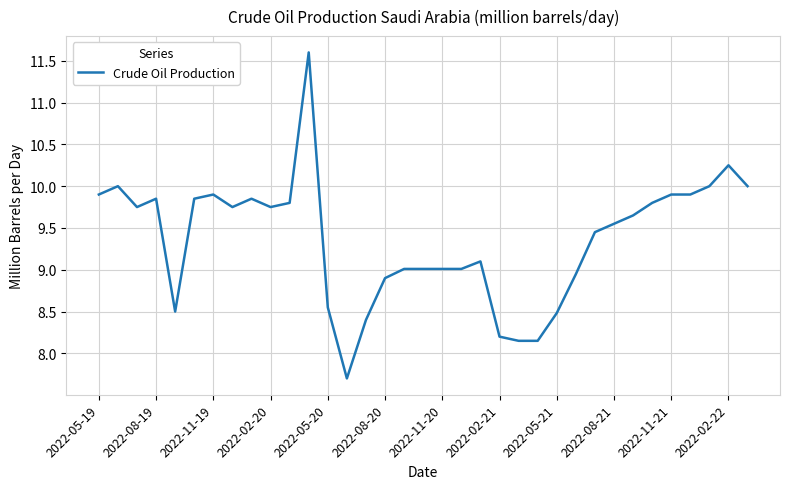

What is the difference between the maximum and minimum values?

3.9